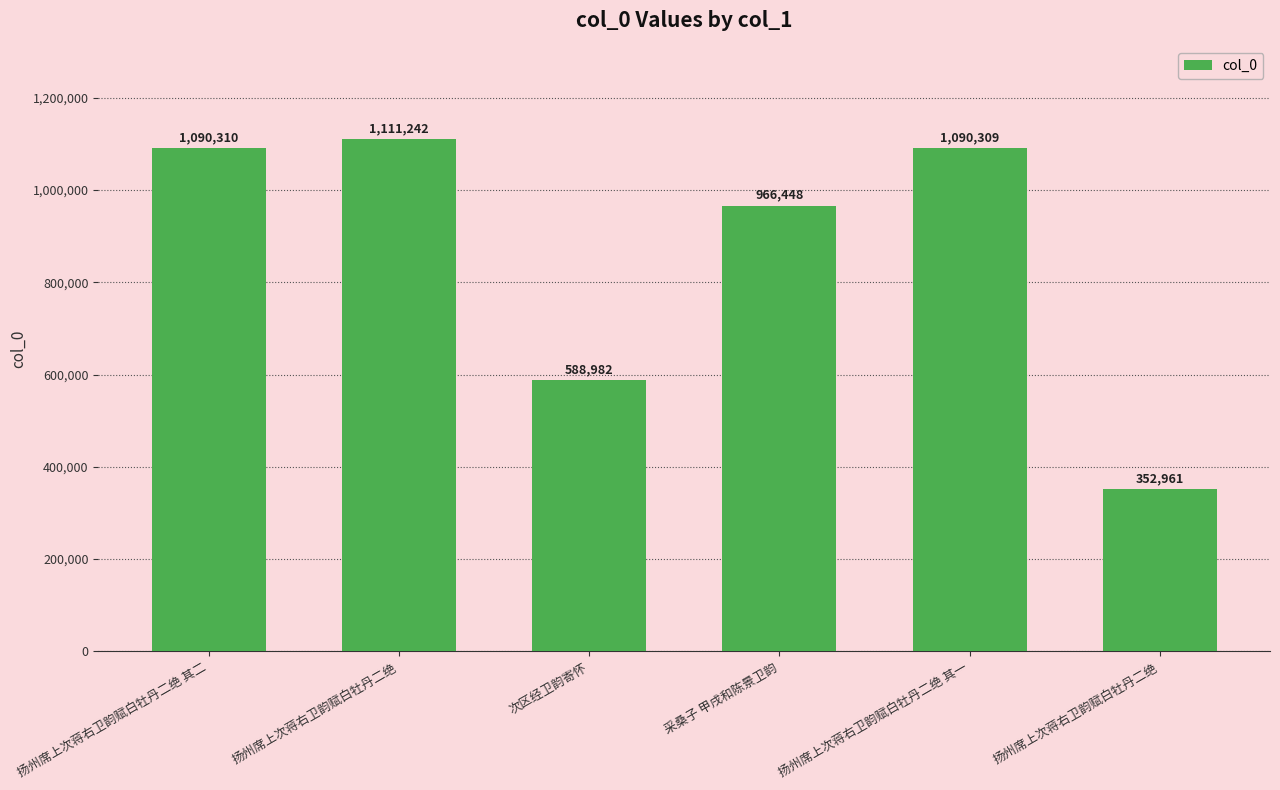

Rank the categories by value from lowest to highest.

扬州席上次蒋右卫韵赋白牡丹二绝, 次区经卫韵寄怀, 采桑子 甲戌和陈景卫韵, 扬州席上次蒋右卫韵赋白牡丹二绝 其一, 扬州席上次蒋右卫韵赋白牡丹二绝 其二, 扬州席上次蒋右卫韵赋白牡丹二绝